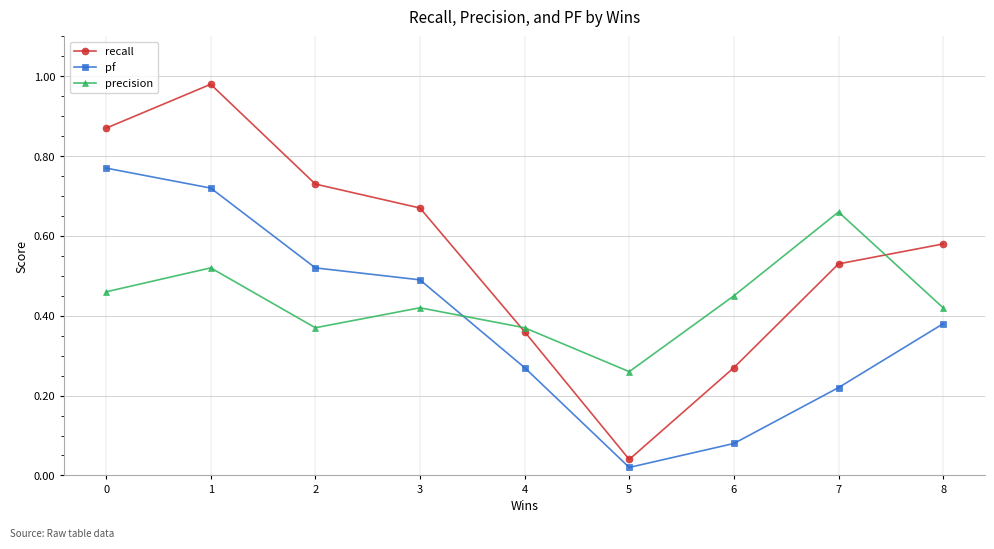

True or false: recall and pf cross at least once.

False